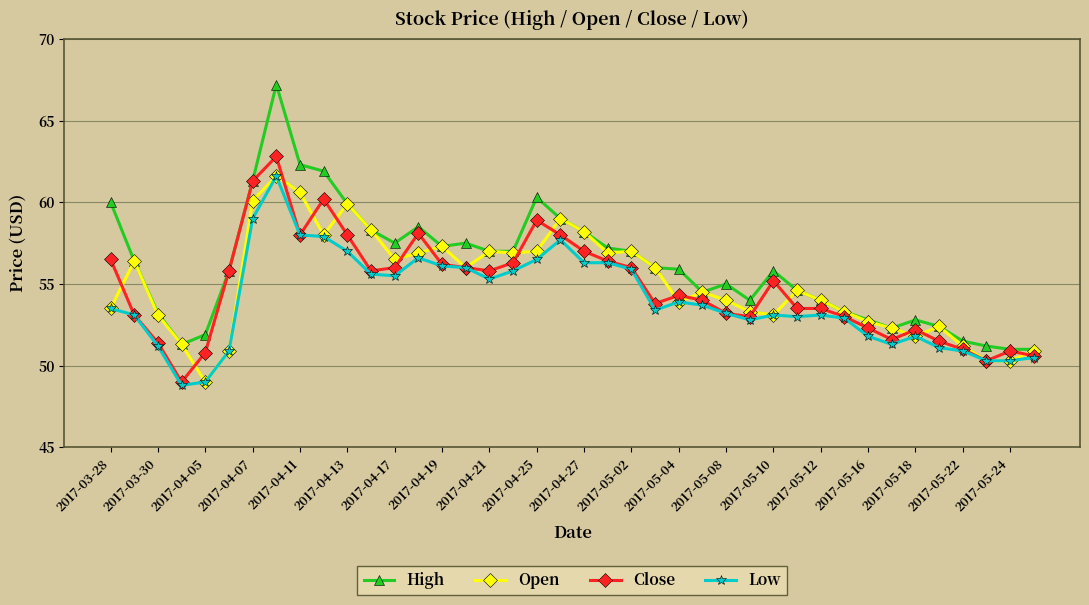

True or false: Close has more than 1 interior local peaks.

True